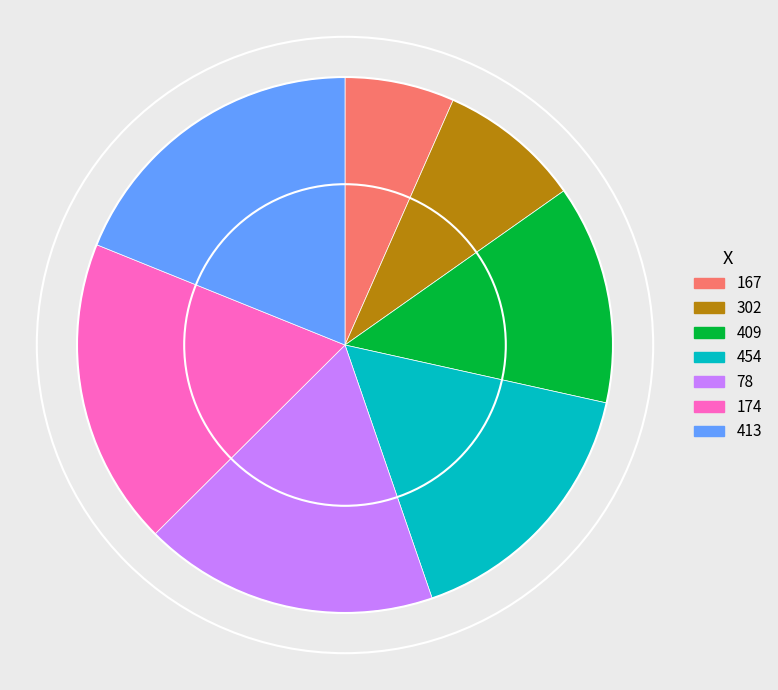

The 413 slice represents 19% of the pie. True or false?

True